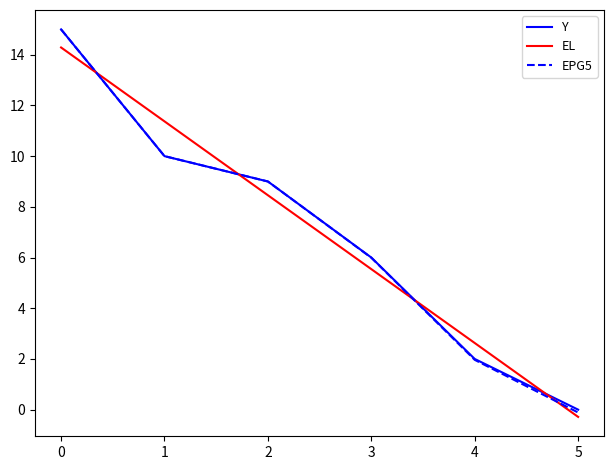

Between 1 and 4, which series saw the biggest shift?

EL